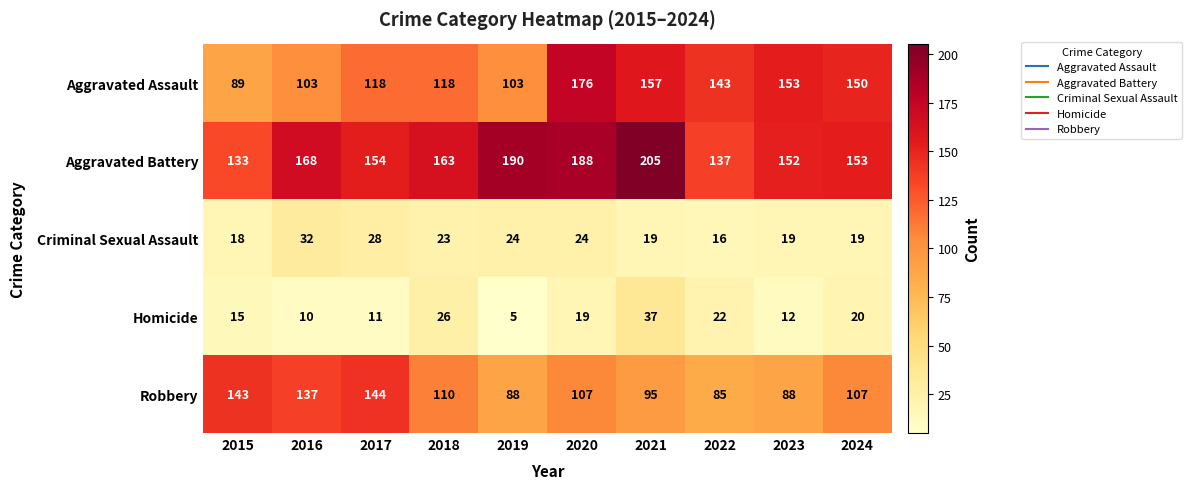

At 2019, list the series in order from largest to smallest.

Aggravated Battery, Aggravated Assault, Robbery, Criminal Sexual Assault, Homicide